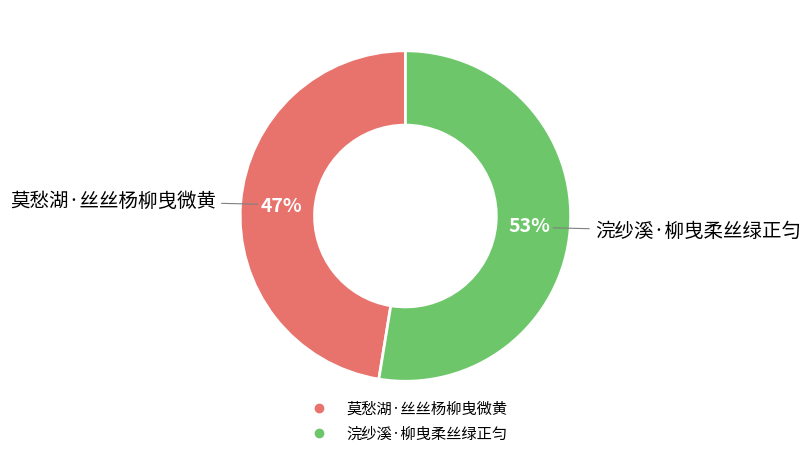

How many segments does this pie chart have?

2